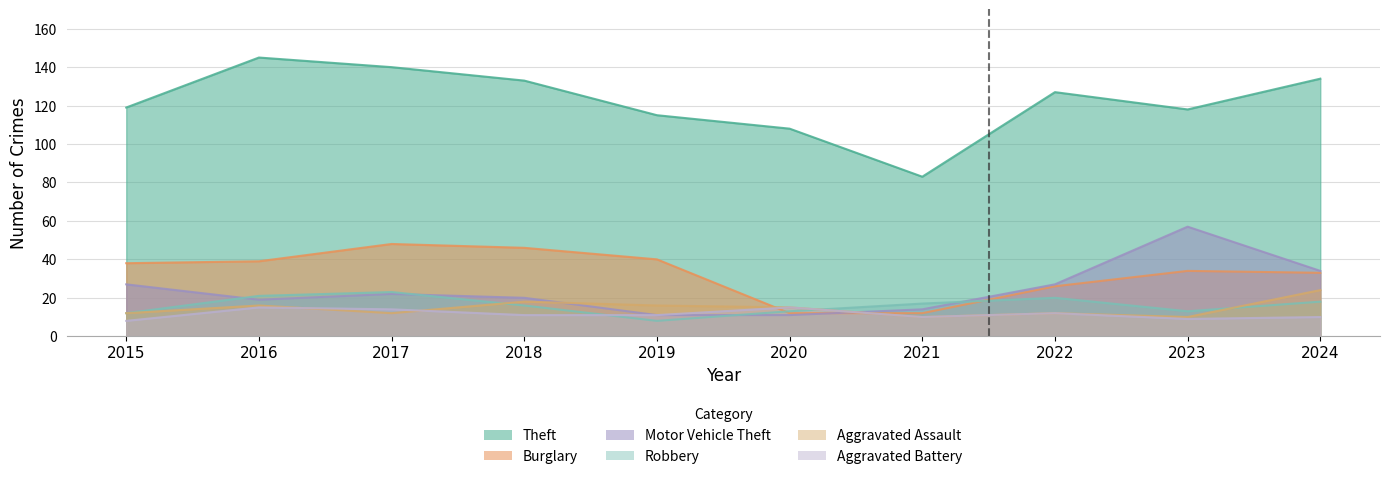

True or false: Motor Vehicle Theft and Robbery intersect in this chart.

True